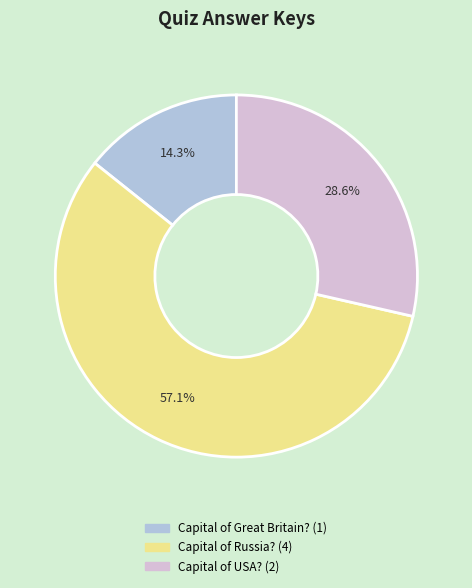

How many segments does this pie chart have?

3